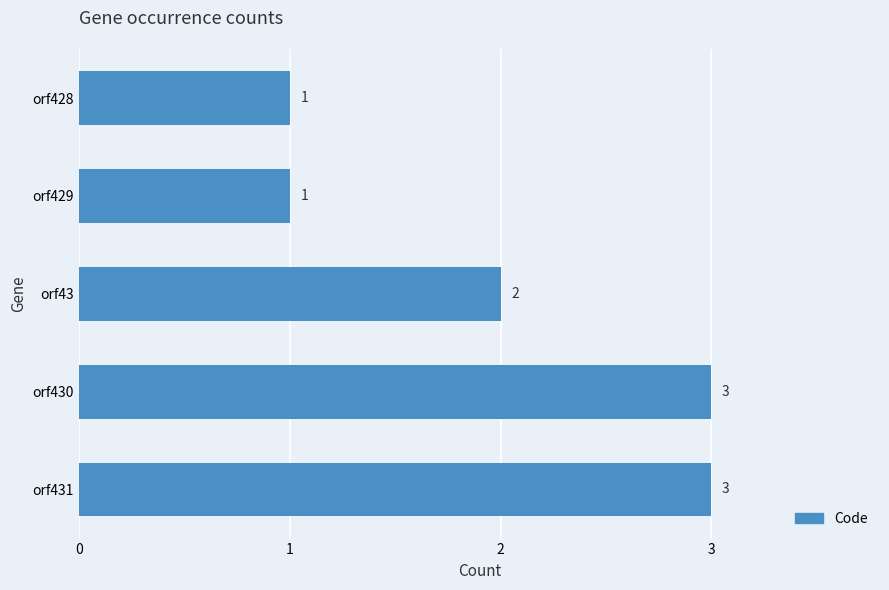

What is the change in value from orf429 to orf430?

+2